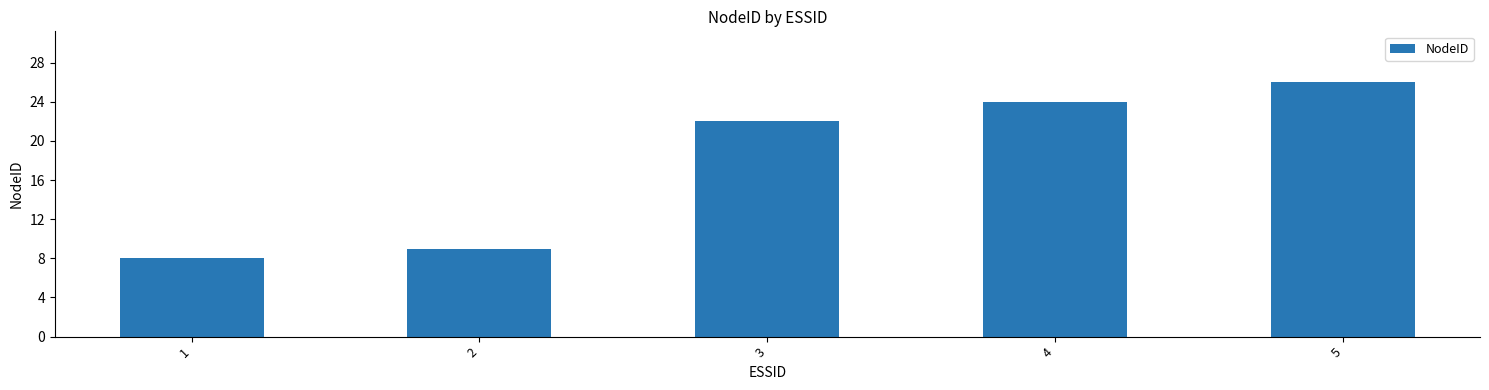

True or false: the data shows 9 at 2.

True